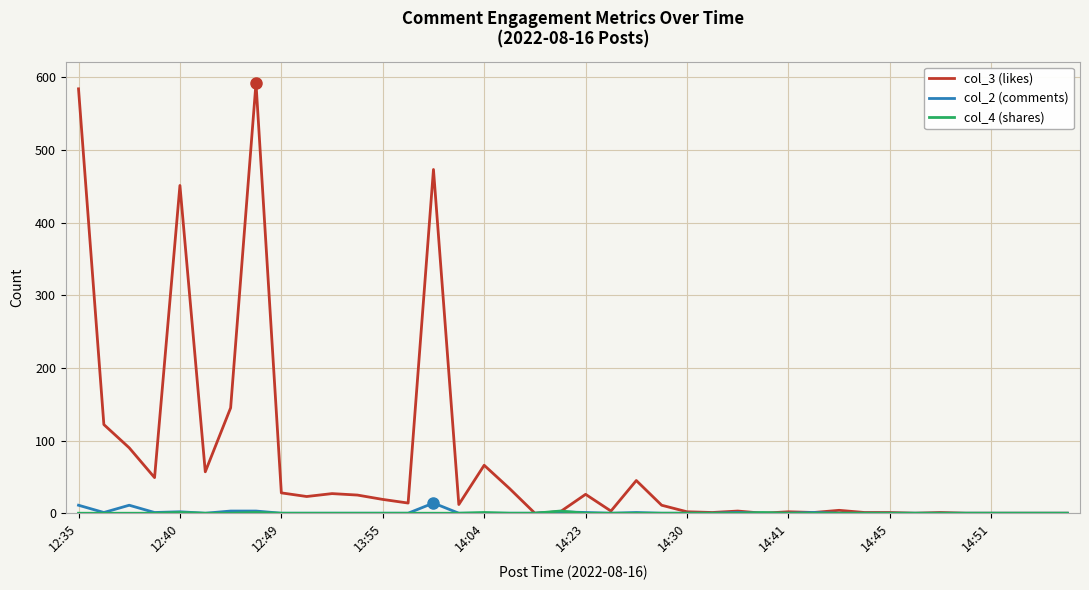

Which series has the largest total across all categories?

col_3 (likes)